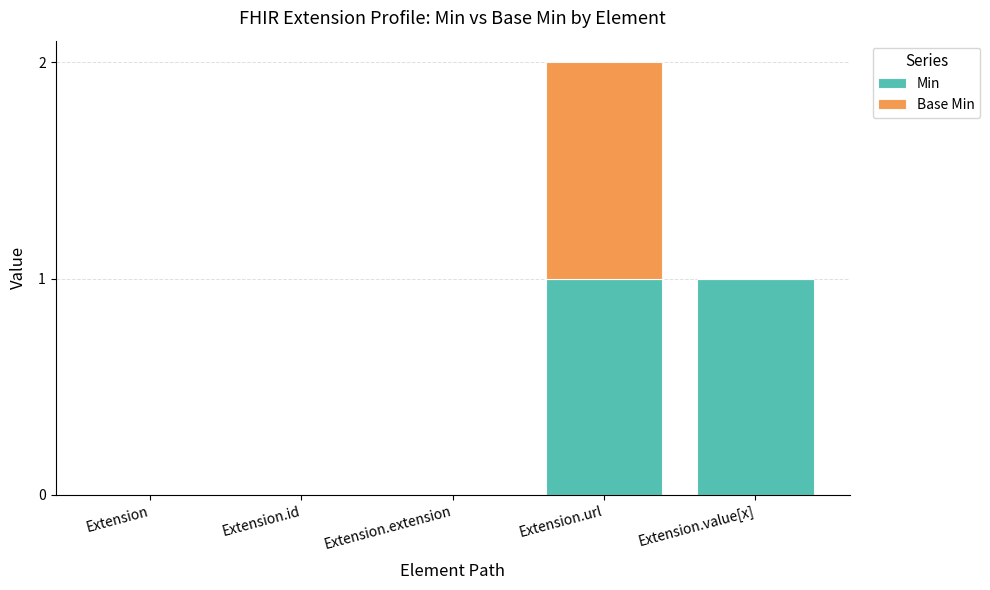

At which category is the sum across all series the highest?

Extension.url